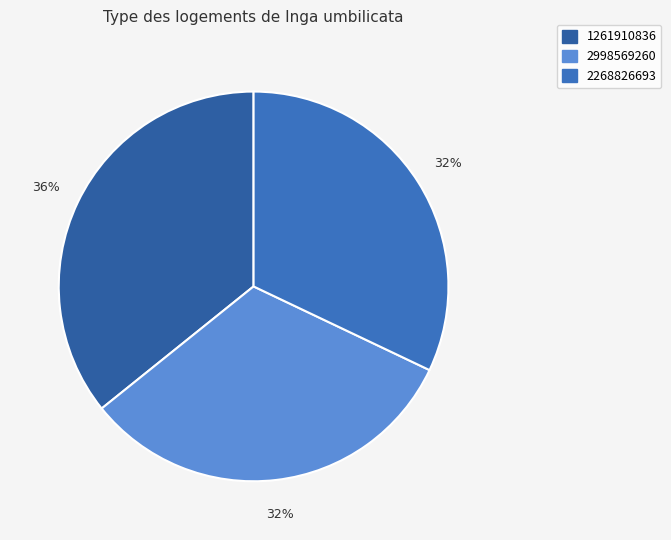

Is 2268826693 the majority of the pie?

No